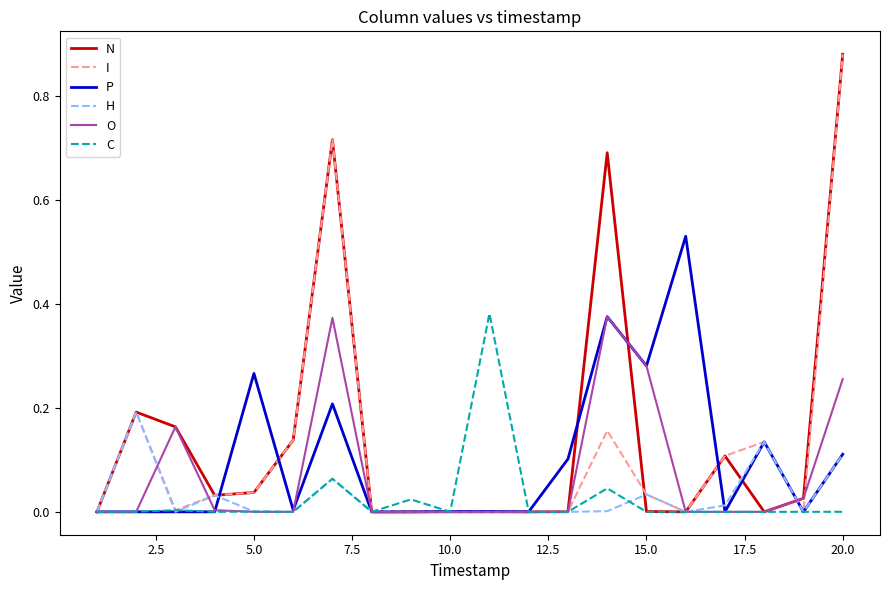

What are all the series names shown in the legend?

N, I, P, H, O, C